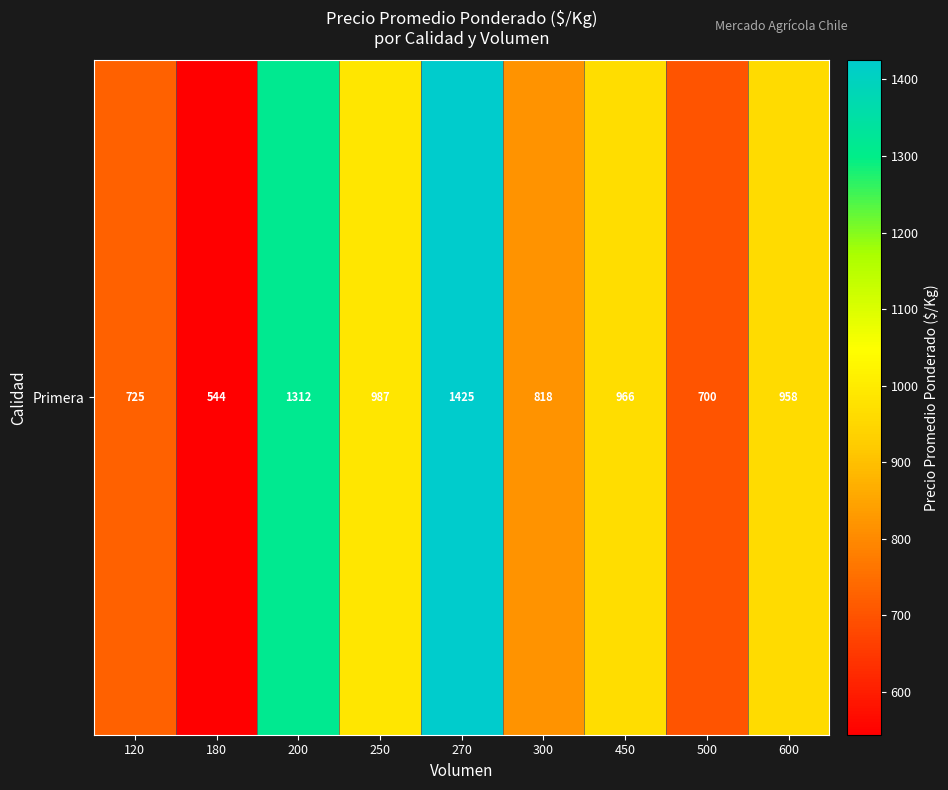

At which label does the data first exceed 958?

200